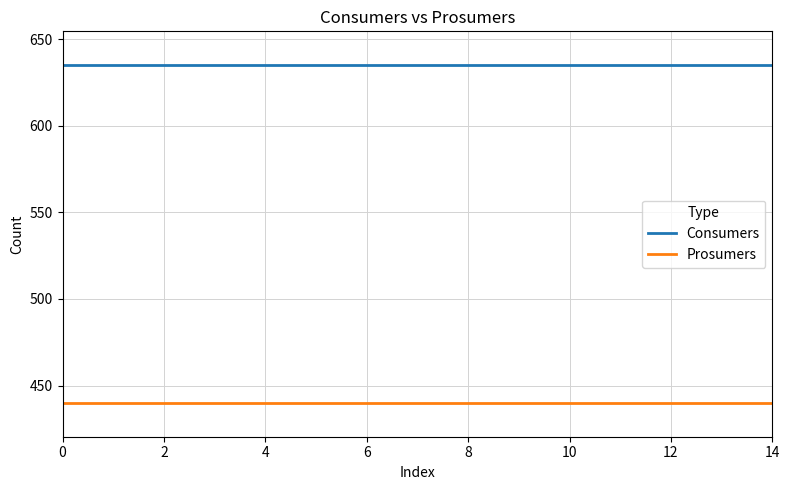

Which series has the largest total across all categories?

Consumers